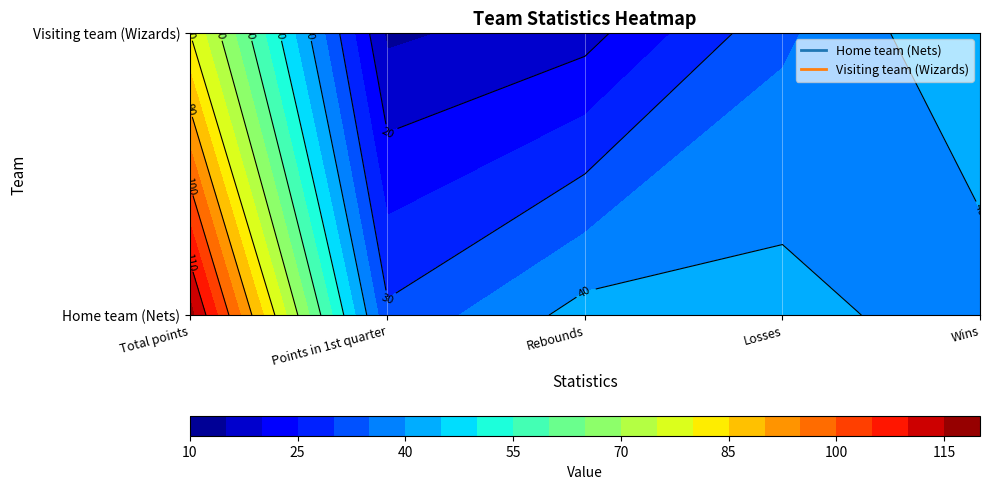

Between Losses and Wins, which series saw the biggest shift?

Wizards